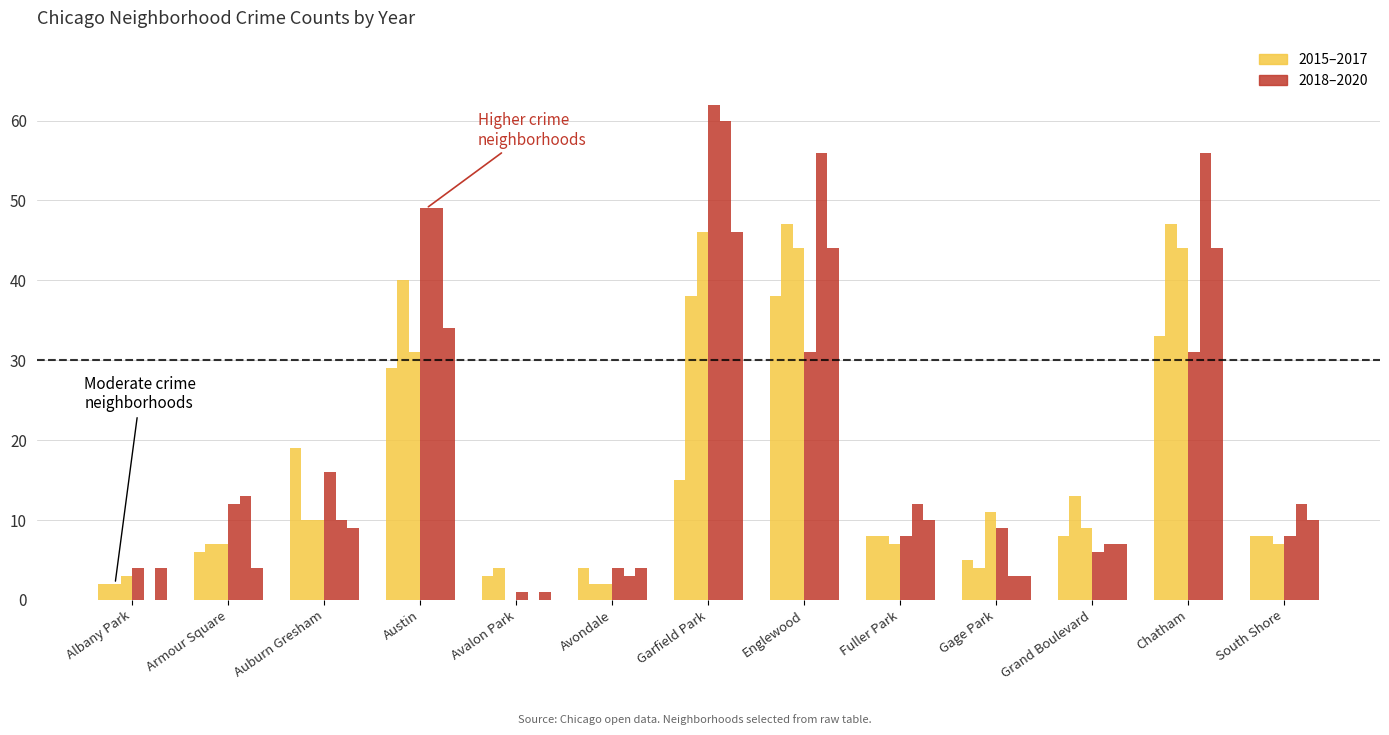

The 2019 series shows 60 at Garfield Park. True or false?

True